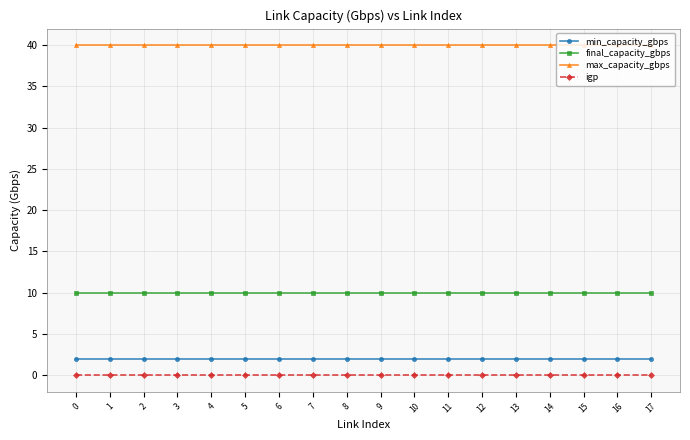

What is the spread (max minus min) of values at 3?

40